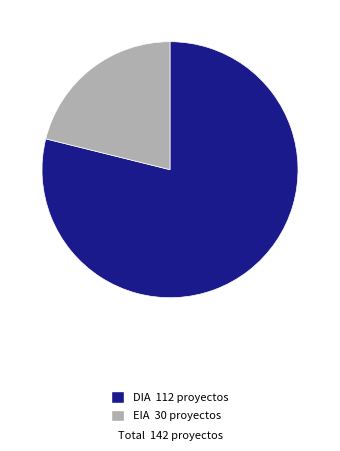

Rank the categories by value from lowest to highest.

EIA, DIA